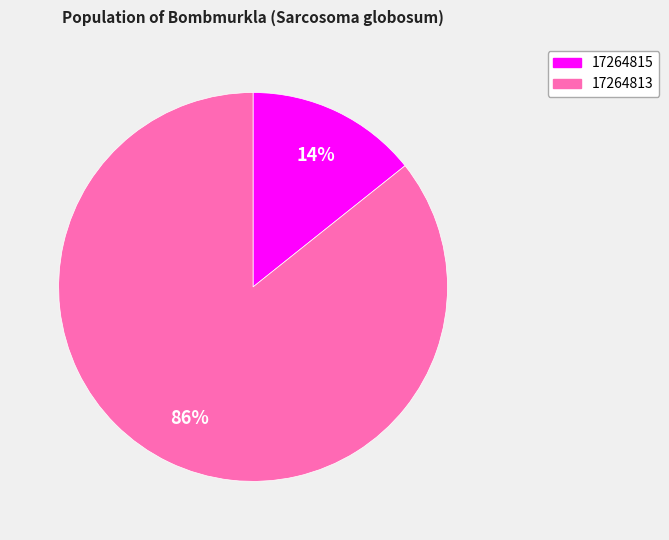

To the nearest percent, what portion does 17264815 represent?

14%